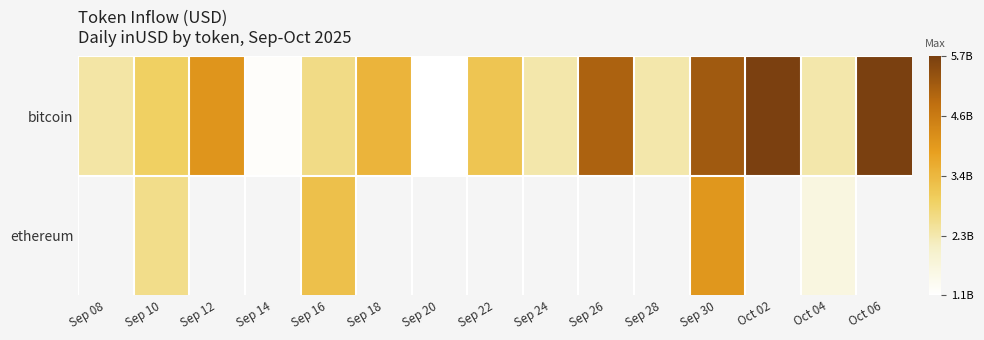

Which series has the widest spread of values?

bitcoin